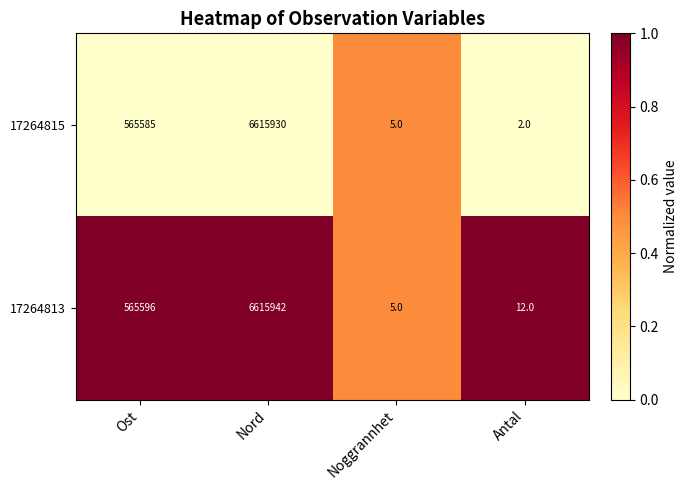

Which series has the widest spread of values?

17264813